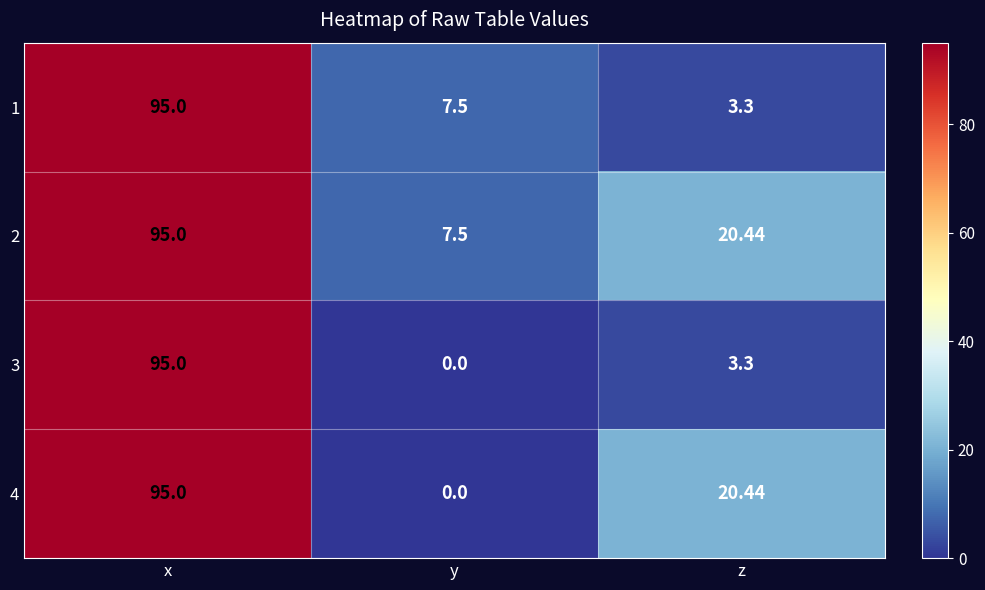

Rank the categories by 3 value from lowest to highest.

y, z, x